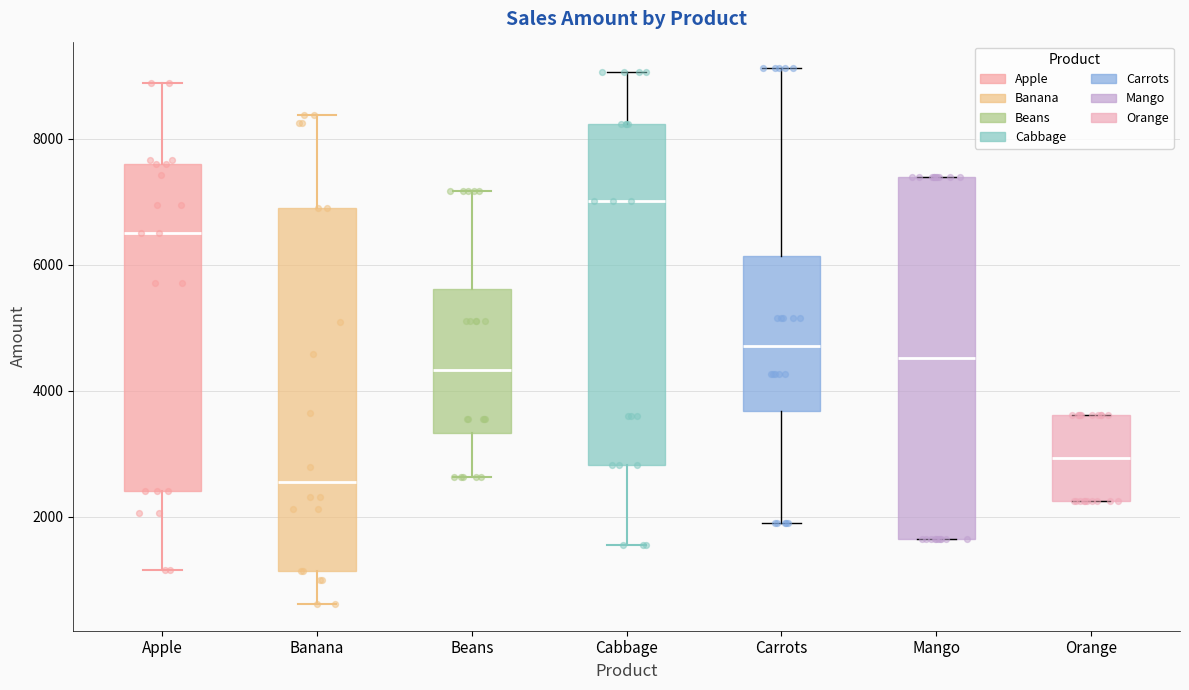

Reading left to right, transcribe this box plot: for each box, give where its median line is, the range the box spans, and where its two whiskers end, as read against the y-axis. The values are not printed on the chart, so give them approximately, as read against the axis.

Apple: median 6600, box 2400 to 7600, whiskers 1200 to 8800
Banana: median 2600, box 1200 to 7000, whiskers 600 to 8400
Beans: median 4400, box 3400 to 5600, whiskers 2600 to 7200
Cabbage: median 7000, box 2800 to 8200, whiskers 1600 to 9000
Carrots: median 4800, box 3600 to 6200, whiskers 2000 to 9200
Mango: median 4600, box 1600 to 7400, whiskers 1600 to 7400
Orange: median 3000, box 2200 to 3600, whiskers 2200 to 3600